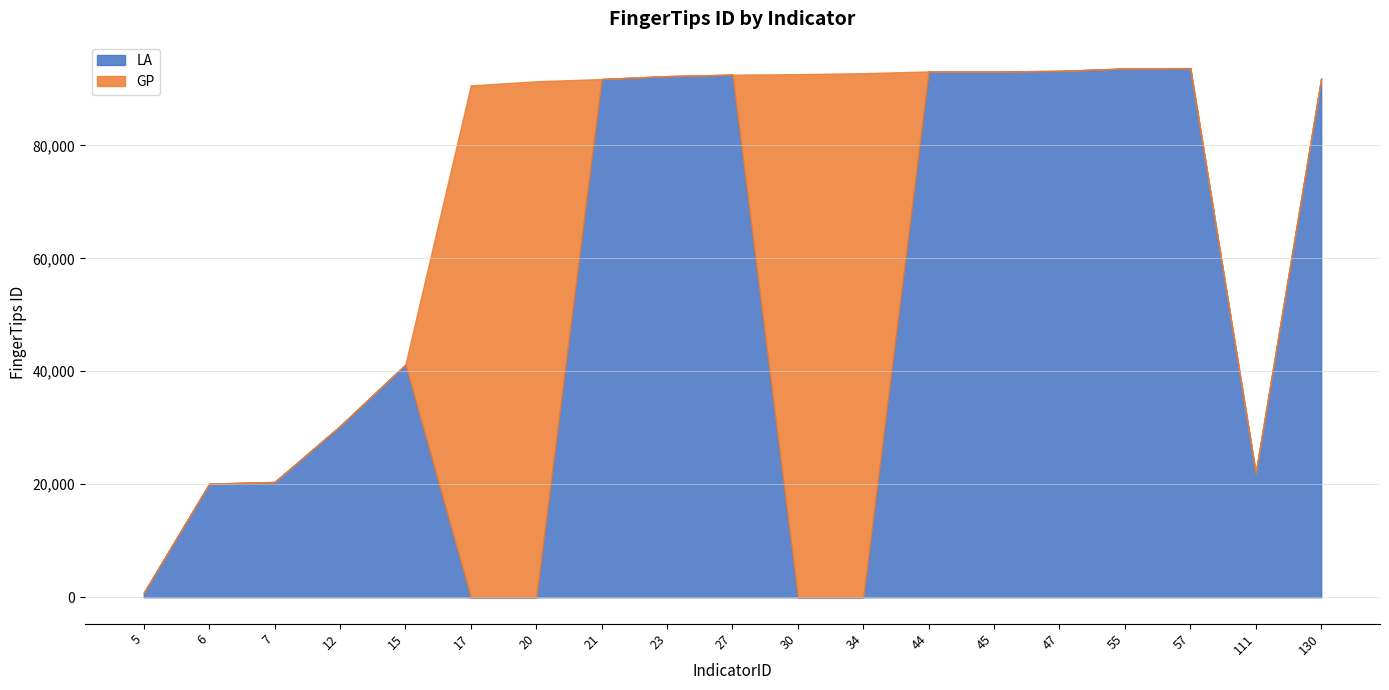

What is the difference between the second highest and minimum values in the GP series?

92601